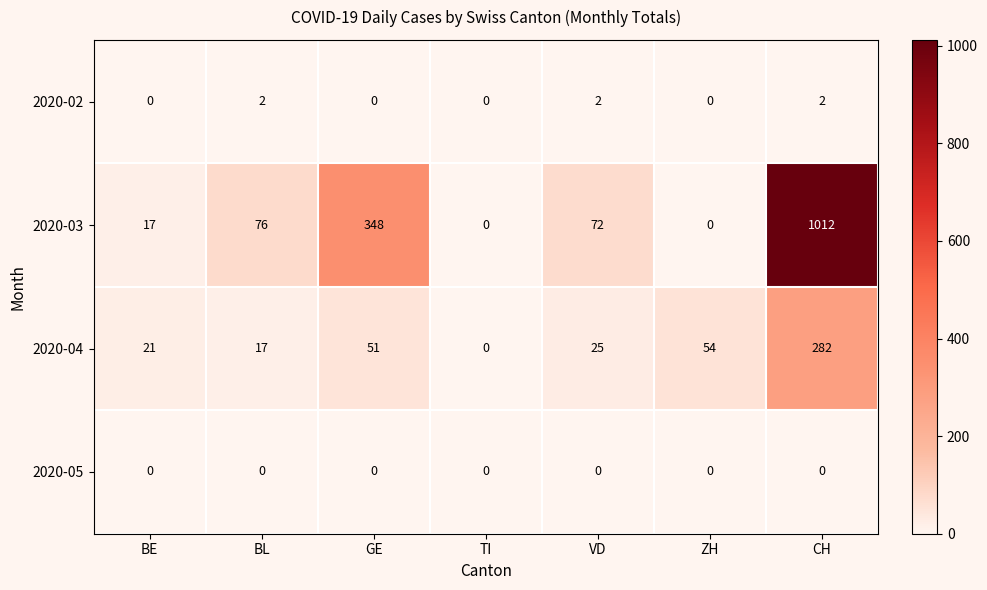

Reading left to right, transcribe all the data shown in this chart.

2020-02: 0	2	0	0	2	0	2
2020-03: 17	76	348	0	72	0	1012
2020-04: 21	17	51	0	25	54	282
2020-05: 0	0	0	0	0	0	0